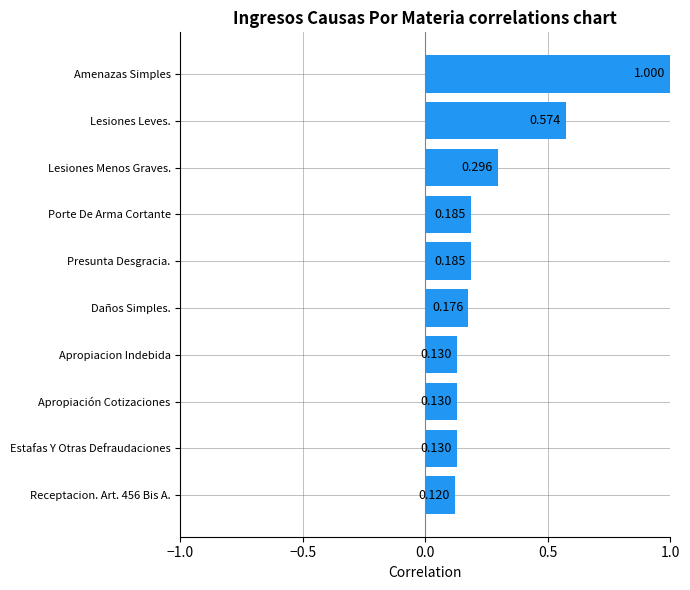

Does the chart contain stacked bars?

No